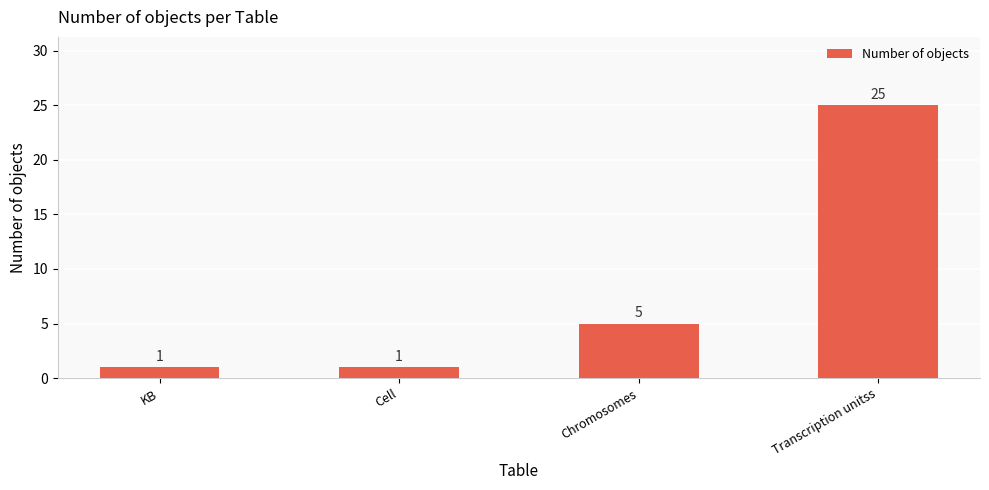

What is the sum of the values at KB and Chromosomes?

6